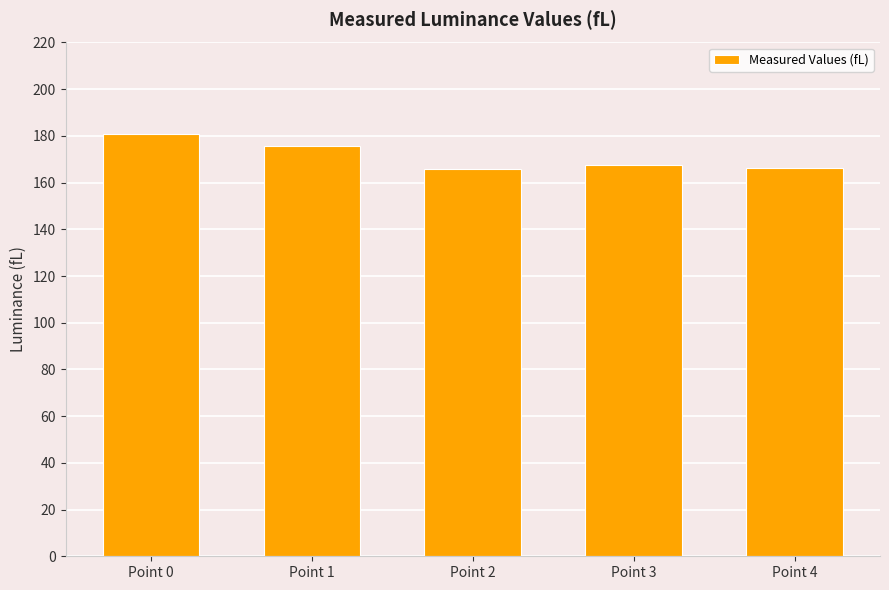

What is the difference between the maximum and minimum values?

14.9